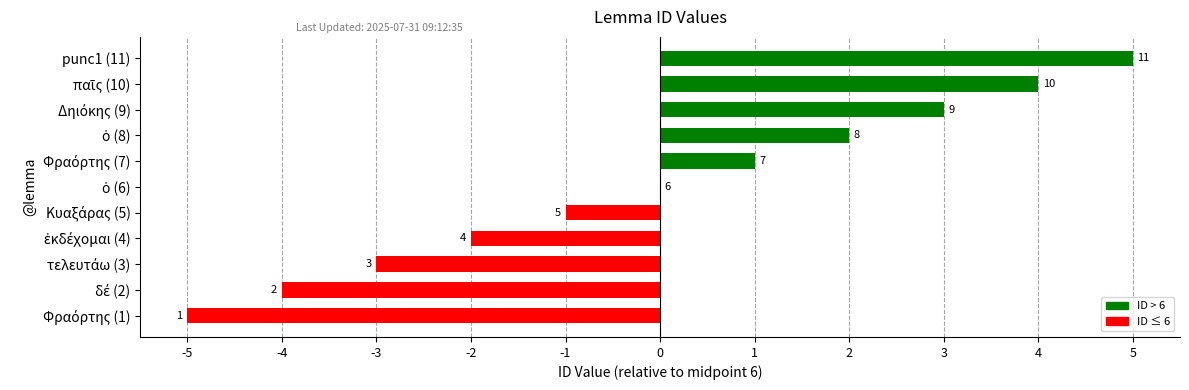

Are the bars horizontal?

Yes